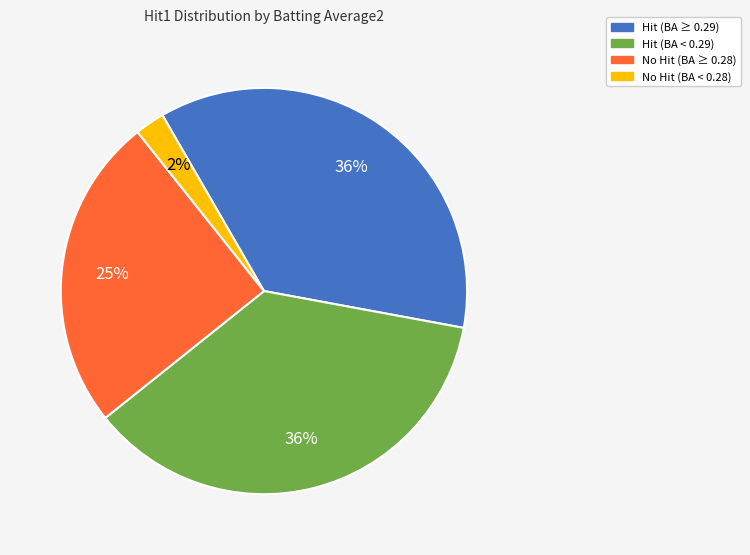

Does any single category account for the majority?

No